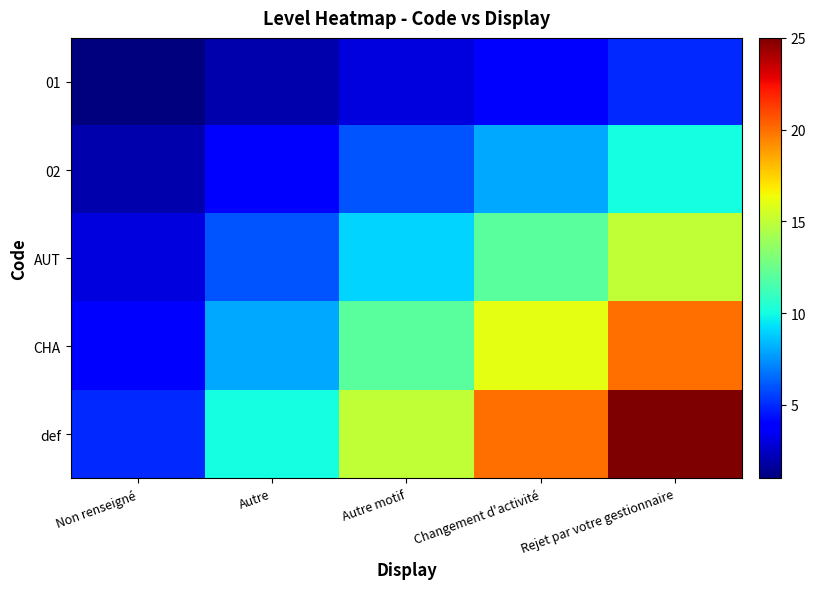

Reading right to left, list all the values displayed in this chart.

01: Rejet par votre gestionnaire=5	Changement d'activité=4	Autre motif=3	Autre=2	Non renseigné=1
02: Rejet par votre gestionnaire=10	Changement d'activité=8	Autre motif=6	Autre=4	Non renseigné=2
AUT: Rejet par votre gestionnaire=15	Changement d'activité=12	Autre motif=9	Autre=6	Non renseigné=3
CHA: Rejet par votre gestionnaire=20	Changement d'activité=16	Autre motif=12	Autre=8	Non renseigné=4
def: Rejet par votre gestionnaire=25	Changement d'activité=20	Autre motif=15	Autre=10	Non renseigné=5